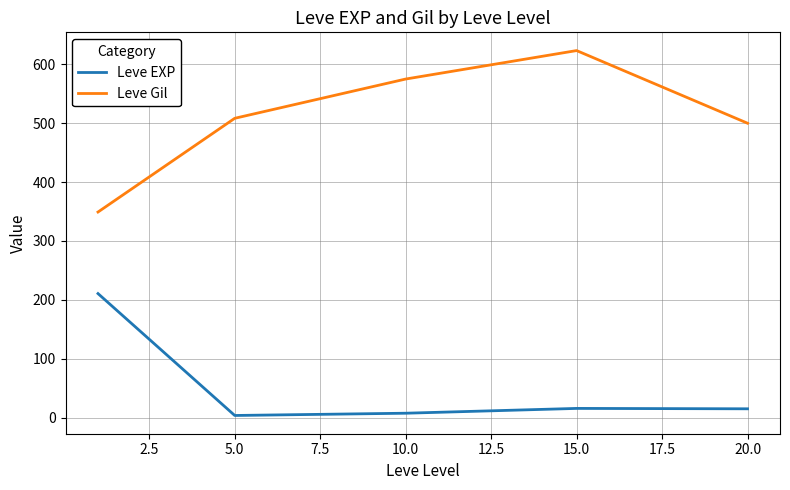

Which series has the widest spread of values?

Leve Gil